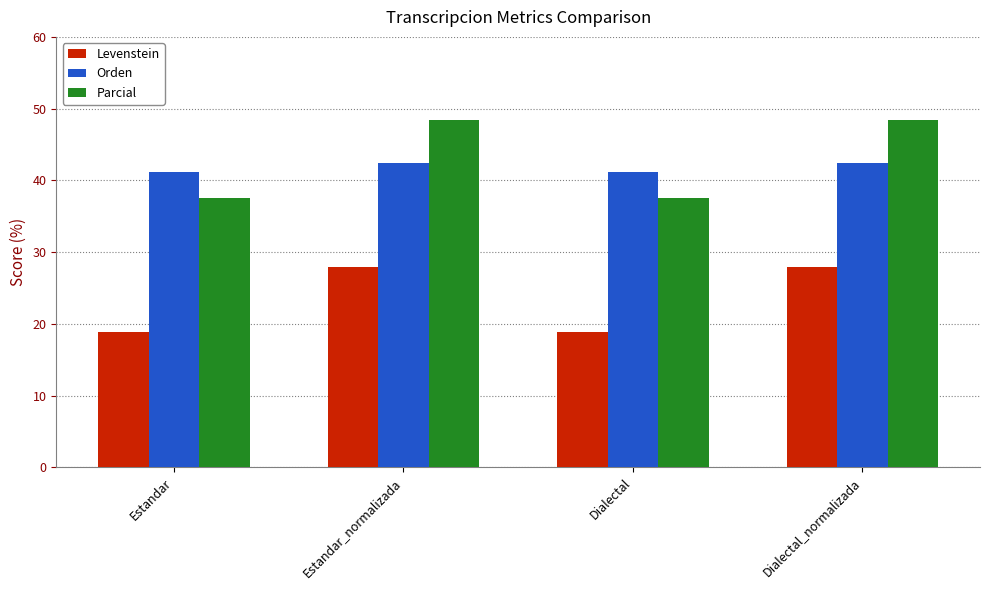

Reading left to right, list all the values displayed in this chart.

Levenstein: 18.9	28.0	18.9	28.0
Orden: 41.2	42.4	41.2	42.4
Parcial: 37.5	48.5	37.5	48.5